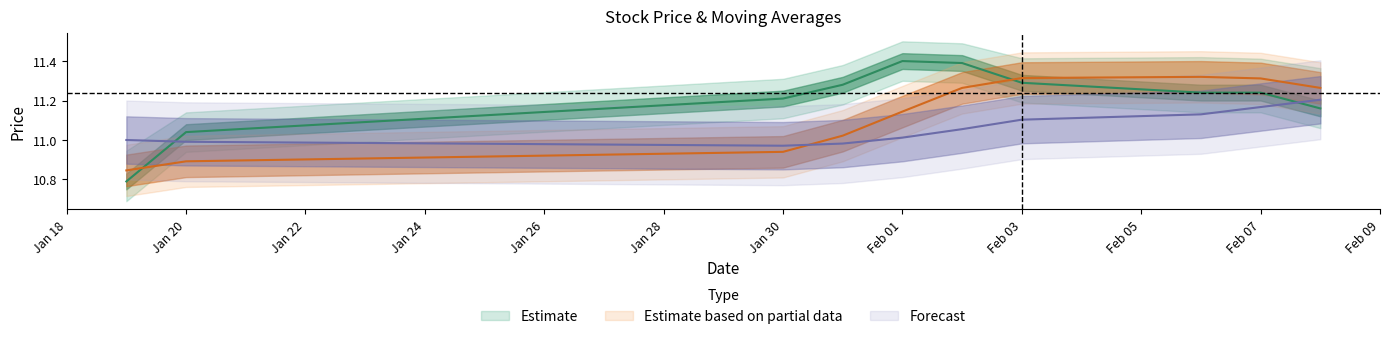

What is the label of the 9th point from the right?

Jan 20